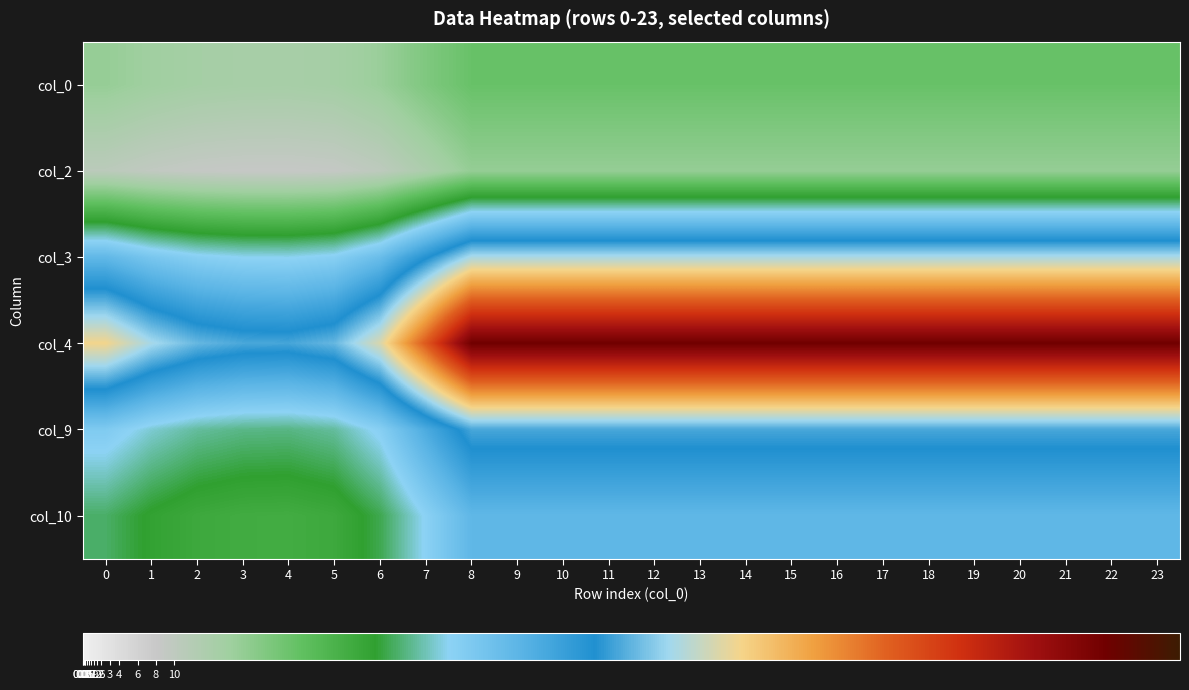

Reading left to right, list all the values displayed in this chart.

col_0: 0=17.2	1=15.9	2=15.0	3=14.7	4=14.6	5=15.0	6=16.8	7=20.1	8=23.0	9=23.0	10=23.0	11=23.0	12=23.0	13=23.0	14=23.0	15=23.0	16=23.0	17=23.0	18=23.0	19=23.0	20=23.0	21=23.0	22=23.0	23=23.0
col_2: 0=10.6	1=9.5	2=8.8	3=8.5	4=8.4	5=8.8	6=10.2	7=13.5	8=17.4	9=17.4	10=17.4	11=17.4	12=17.4	13=17.4	14=17.4	15=17.4	16=17.4	17=17.4	18=17.4	19=17.4	20=17.4	21=17.4	22=17.4	23=17.4
col_3: 0=46.9	1=43.2	2=40.9	3=40.0	4=39.8	5=40.9	6=45.6	7=55.3	8=65.0	9=65.0	10=65.0	11=65.0	12=65.0	13=65.0	14=65.0	15=65.0	16=65.0	17=65.0	18=65.0	19=65.0	20=65.0	21=65.0	22=65.0	23=65.0
col_4: 0=71.8	1=64.7	2=60.4	3=58.7	4=58.4	5=60.4	6=69.3	7=89.2	8=111.8	9=111.8	10=111.8	11=111.8	12=111.8	13=111.8	14=111.8	15=111.8	16=111.8	17=111.8	18=111.8	19=111.8	20=111.8	21=111.8	22=111.8	23=111.8
col_9: 0=42.1	1=38.6	2=36.5	3=35.6	4=35.5	5=36.5	6=40.9	7=49.9	8=58.5	9=58.5	10=58.5	11=58.5	12=58.5	13=58.5	14=58.5	15=58.5	16=58.5	17=58.5	18=58.5	19=58.5	20=58.5	21=58.5	22=58.5	23=58.5
col_10: 0=34.3	1=31.5	2=29.8	3=29.1	4=29.0	5=29.8	6=33.3	7=40.4	8=47.1	9=47.1	10=47.1	11=47.1	12=47.1	13=47.1	14=47.1	15=47.1	16=47.1	17=47.1	18=47.1	19=47.1	20=47.1	21=47.1	22=47.1	23=47.1